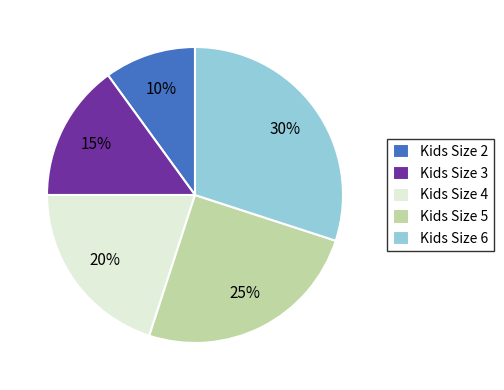

Between Kids Size 3 and Kids Size 5, which is larger?

Kids Size 5